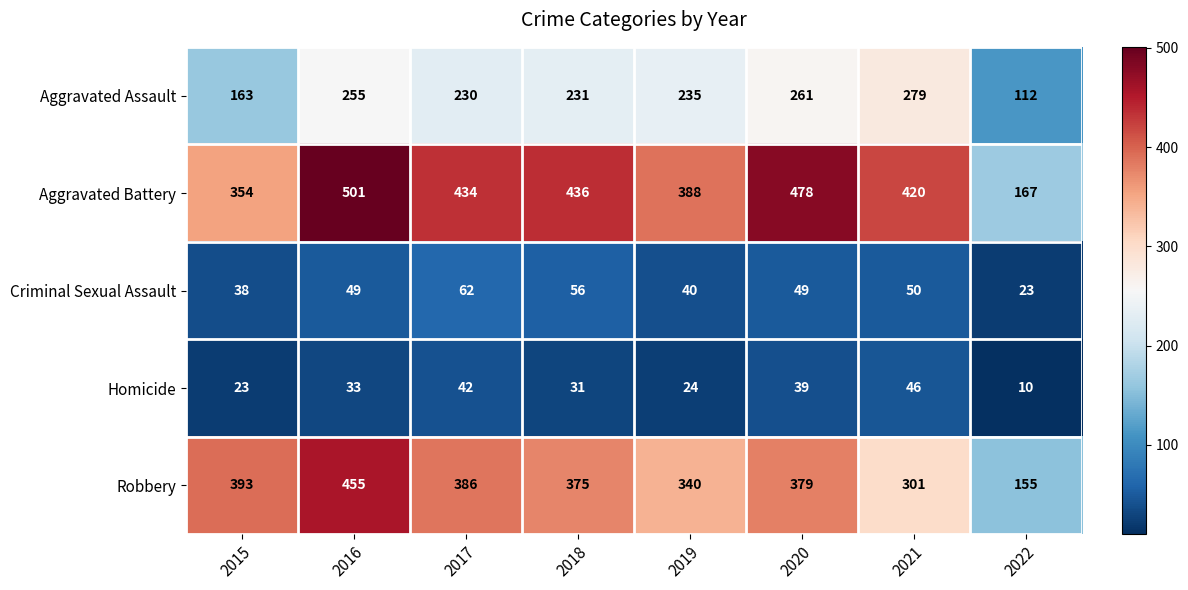

Count the number of data series in this chart.

5